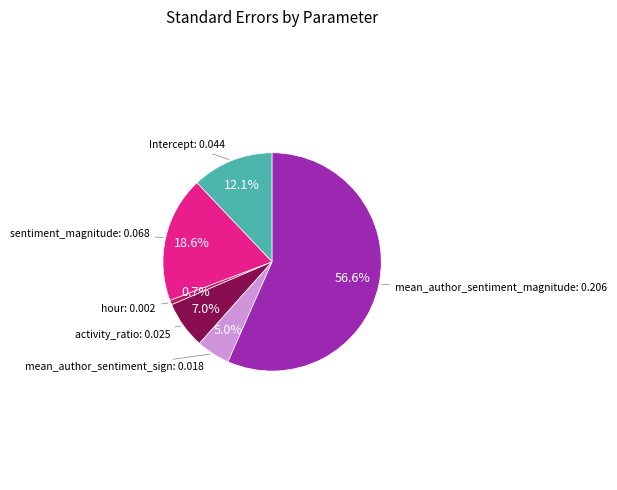

Is there a majority slice in this chart?

Yes